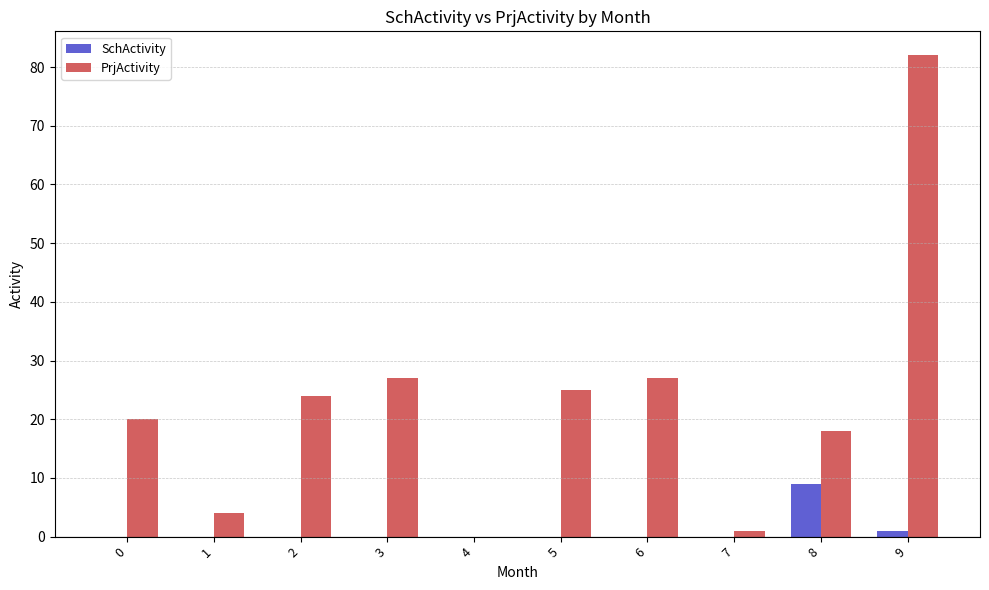

Are the bars horizontal?

No